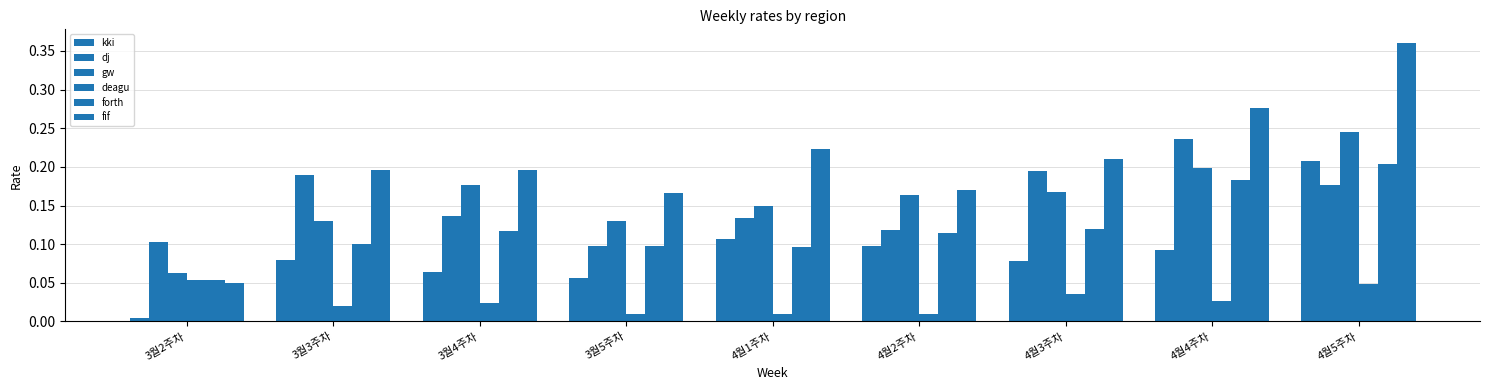

Which category has the highest value in the dj series?

4월4주차